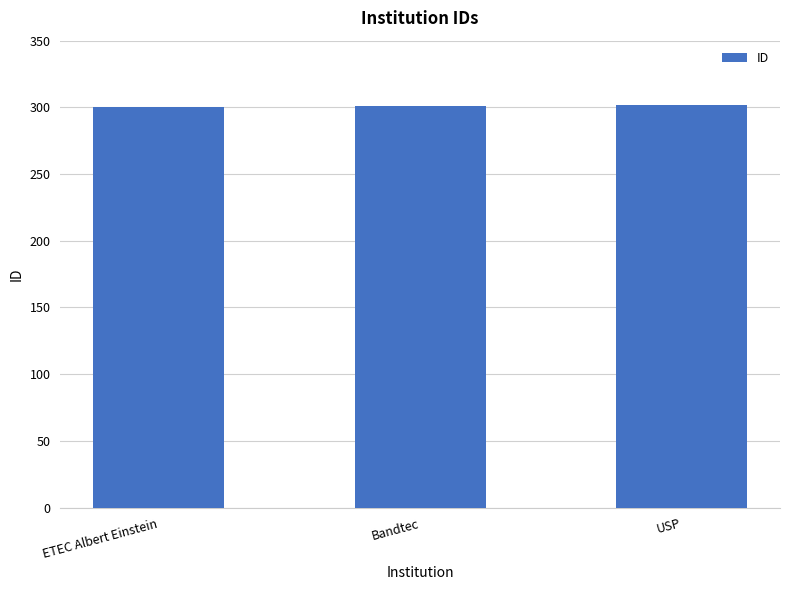

Approximately how many times larger is the value at USP compared to Bandtec?

1.0